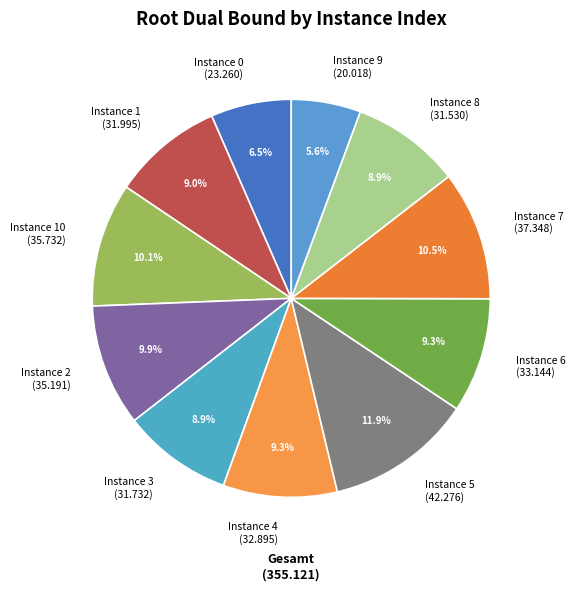

How many slices are in this pie chart?

11